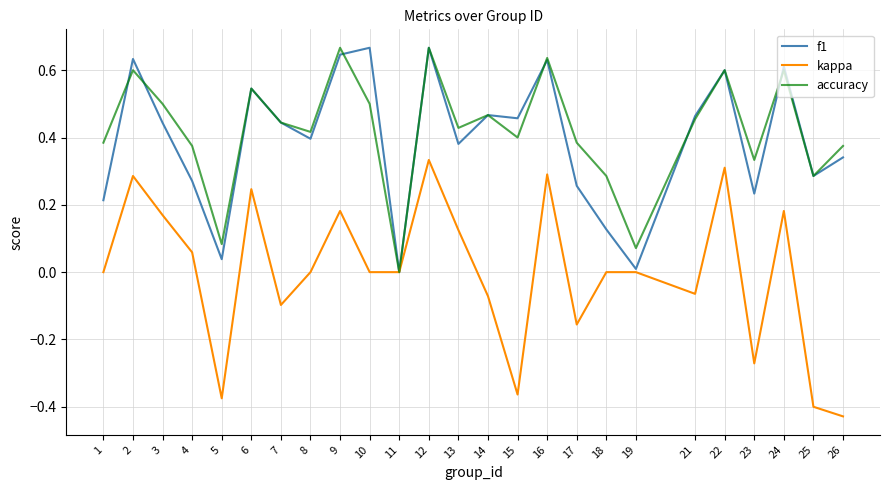

Does the chart display data point markers on the line(s)?

No